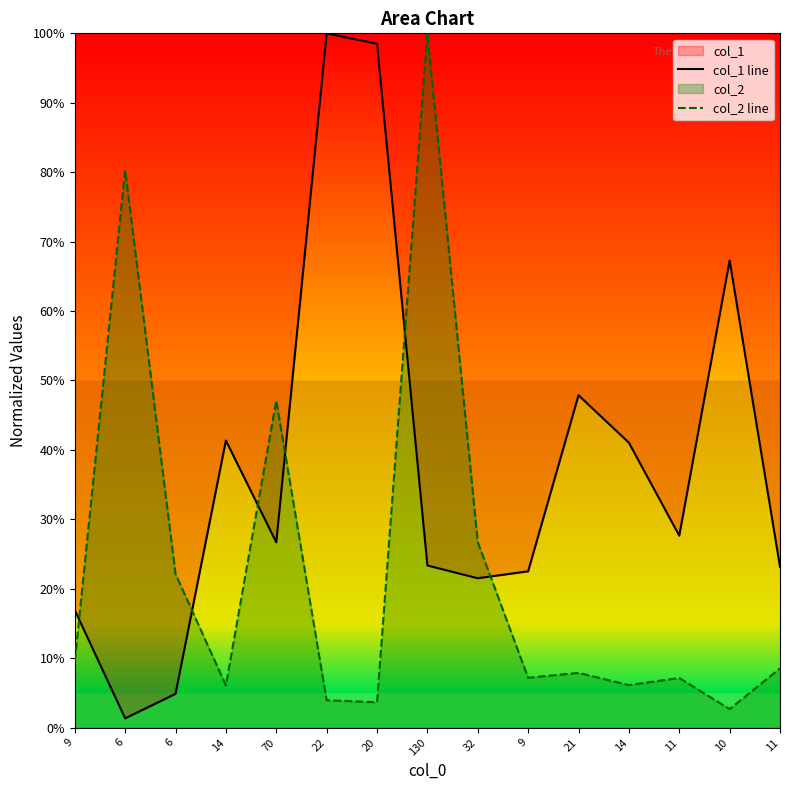

How many times do col_2 line and col_1 line cross each other?

6